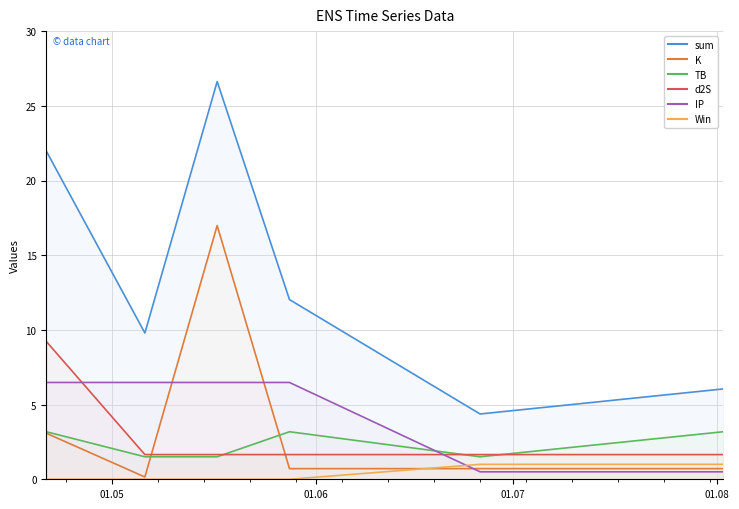

How many times do Win and IP cross each other?

1